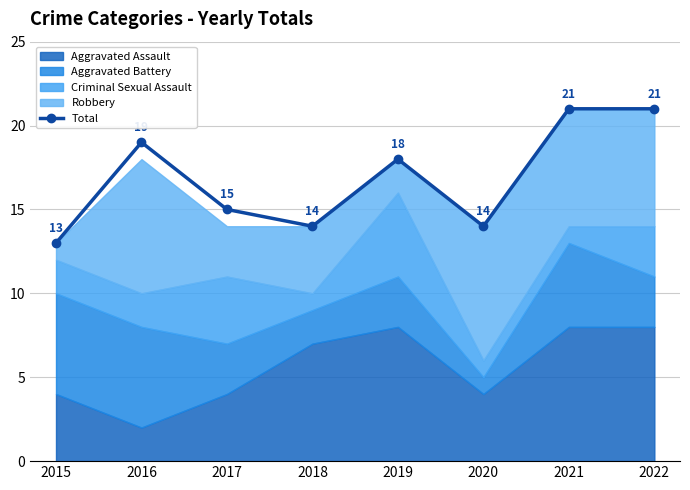

What is the difference between the maximum and second lowest values?

7